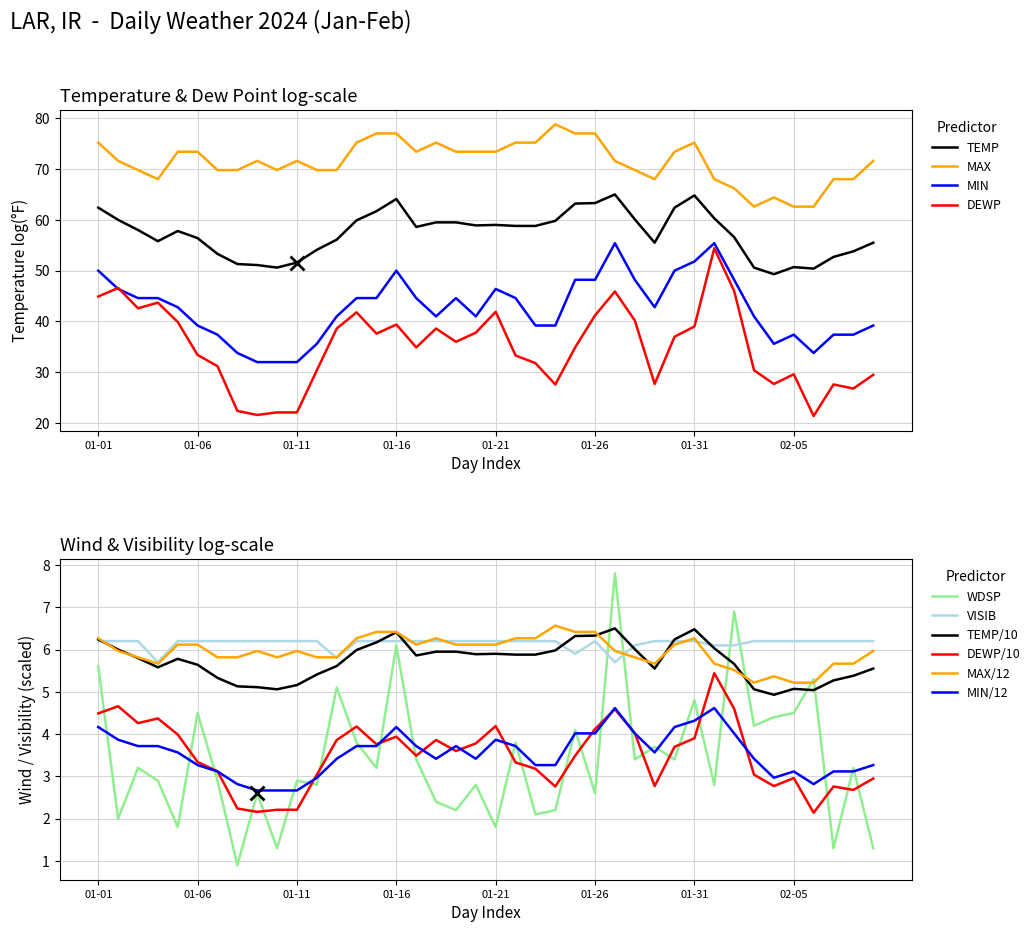

How many interior local peaks does the WDSP series have?

15